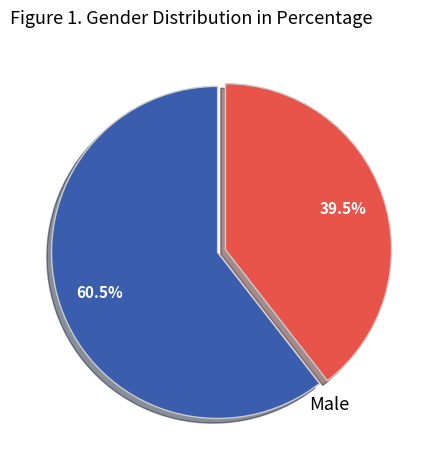

Is there a majority slice in this chart?

Yes